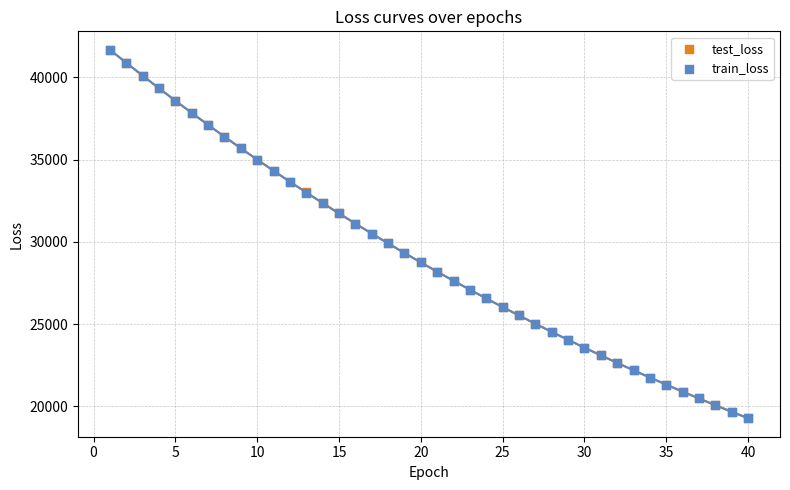

Which series has the largest Y range (max minus min)?

train_loss